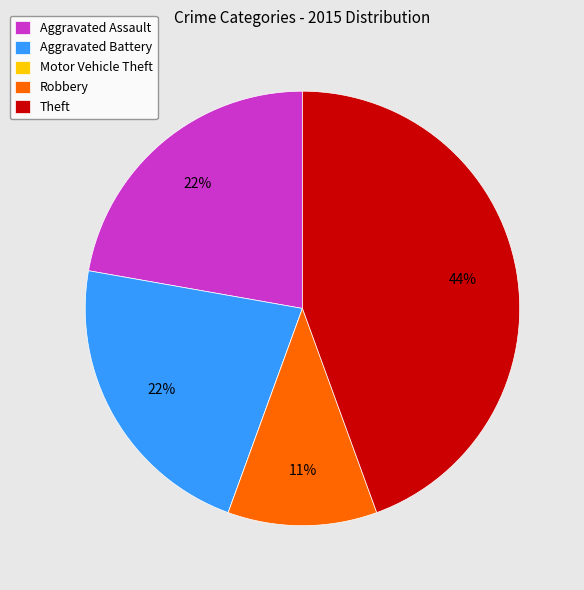

To the nearest percent, what portion does Robbery represent?

11%